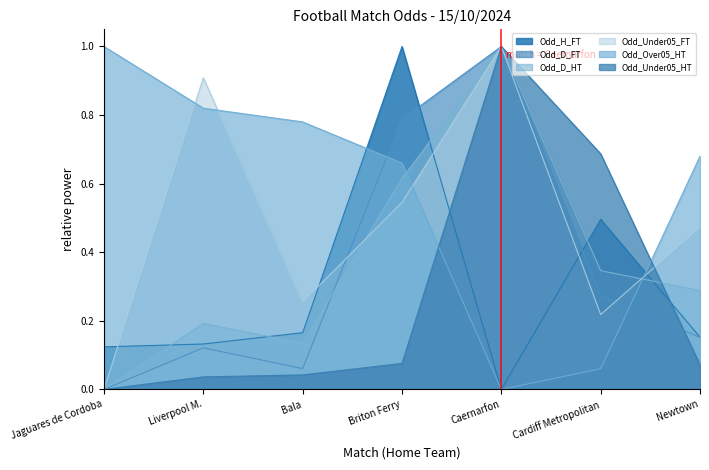

True or false: Odd_H_FT and Odd_Under05_HT cross at least once.

True